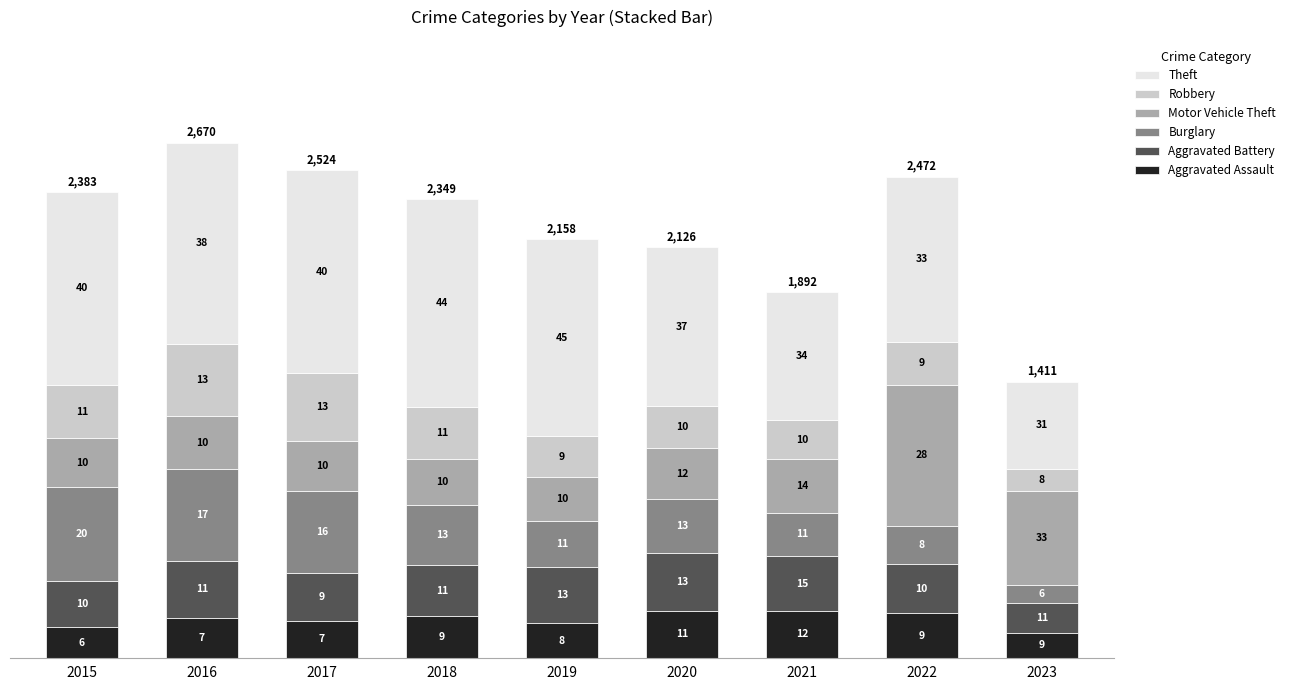

Which series has the largest total across all categories?

Theft